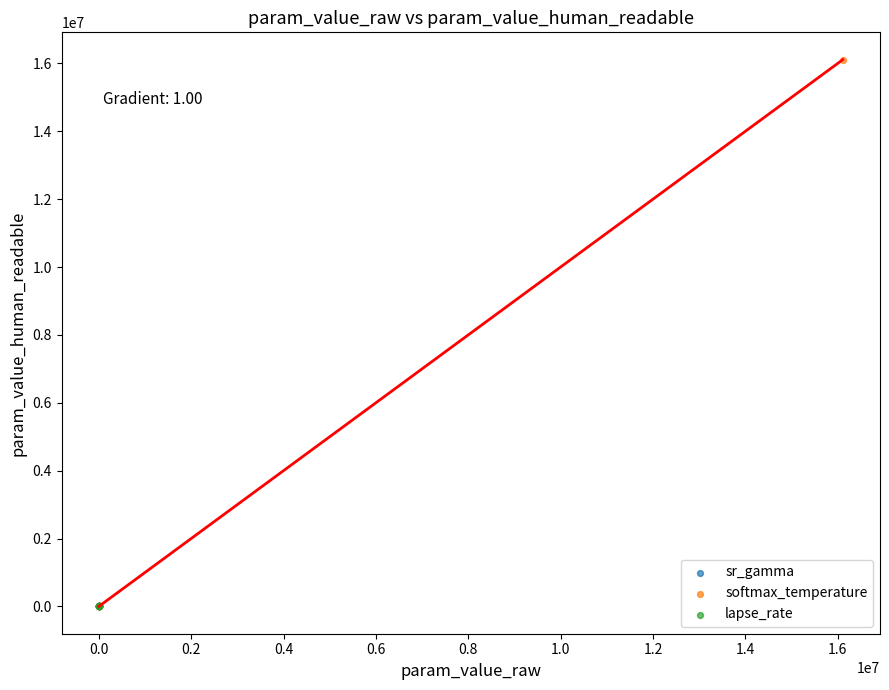

Which series contains the highest Y value?

softmax_temperature